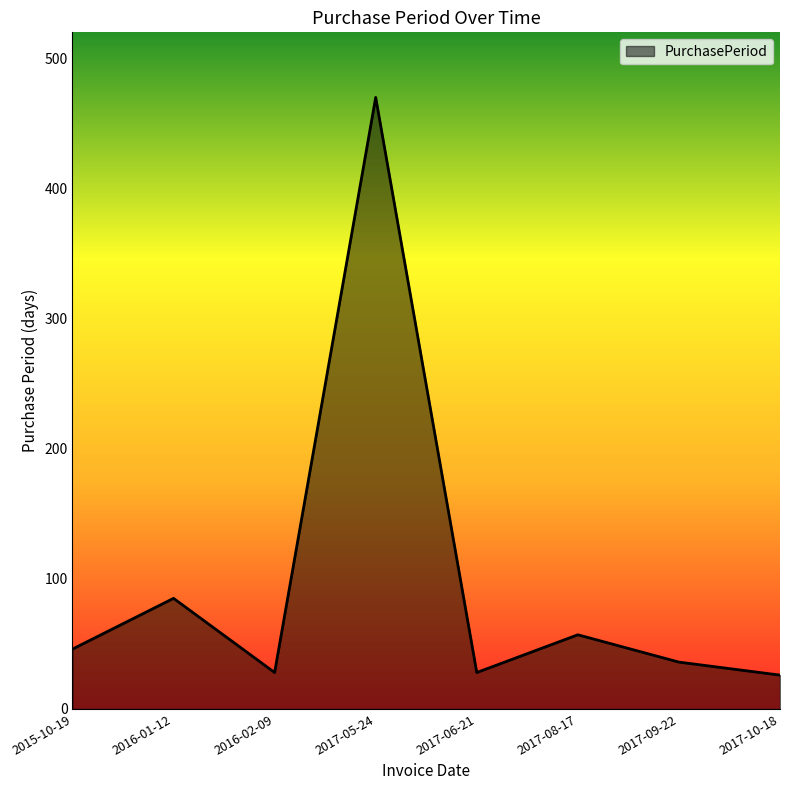

What is the average value?

97